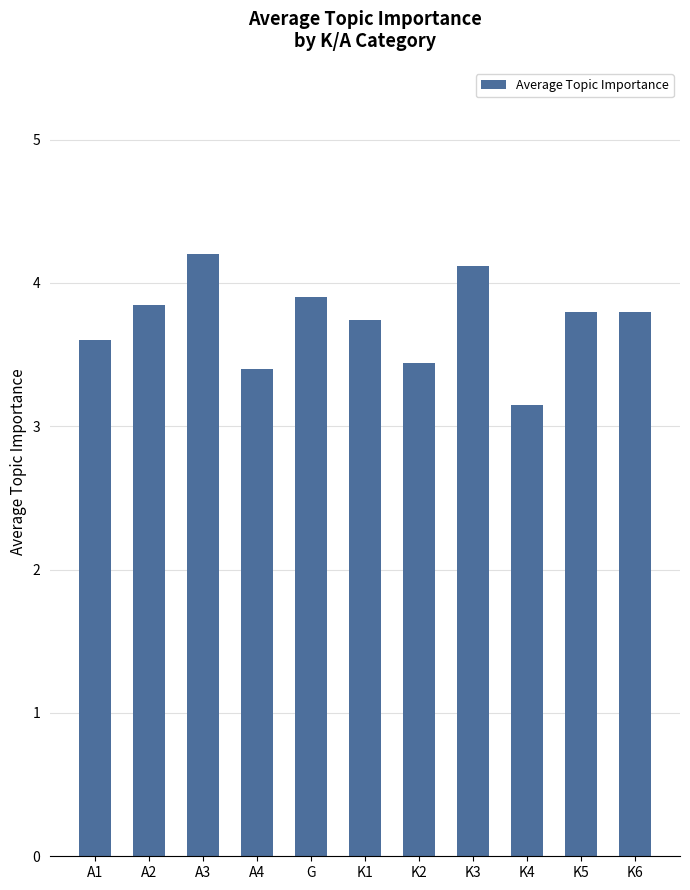

What position from the right is G?

7